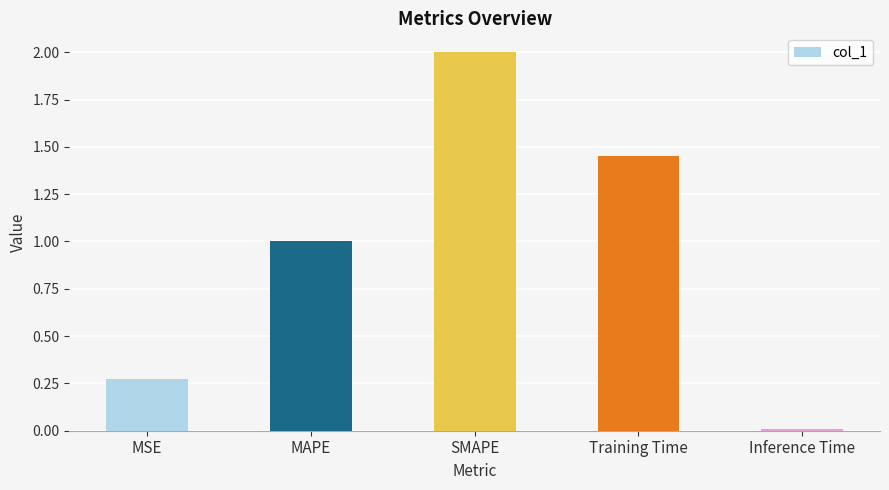

What position from the left is MSE?

1